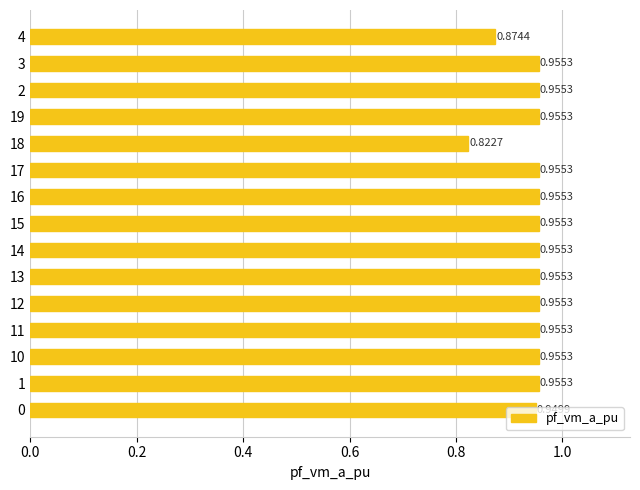

What is the sum of the values at 17 and 14?

1.9